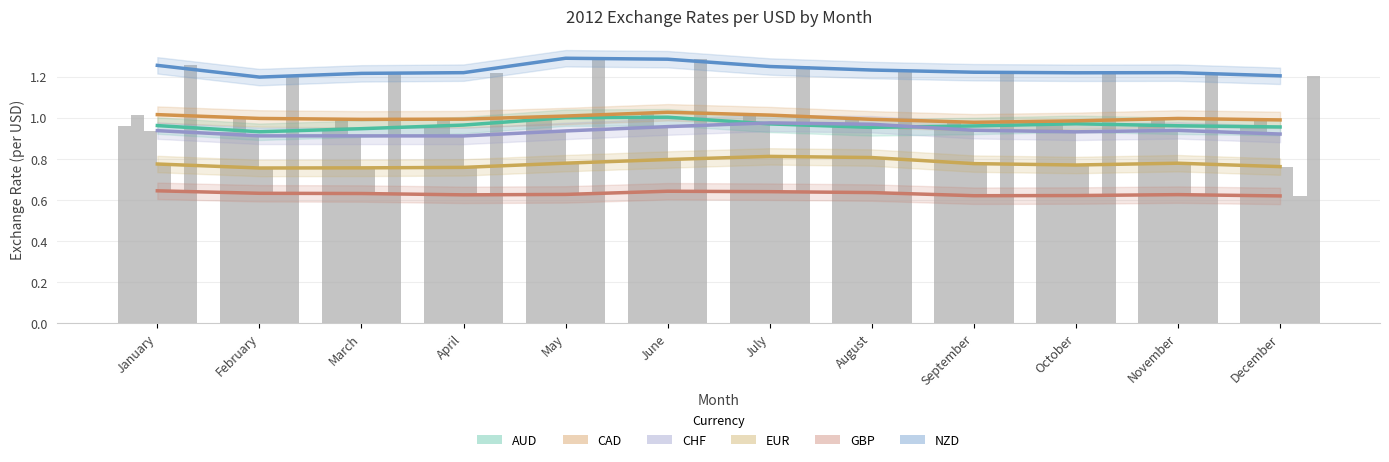

Is the value of AUD at November greater than the value of GBP at March?

Yes